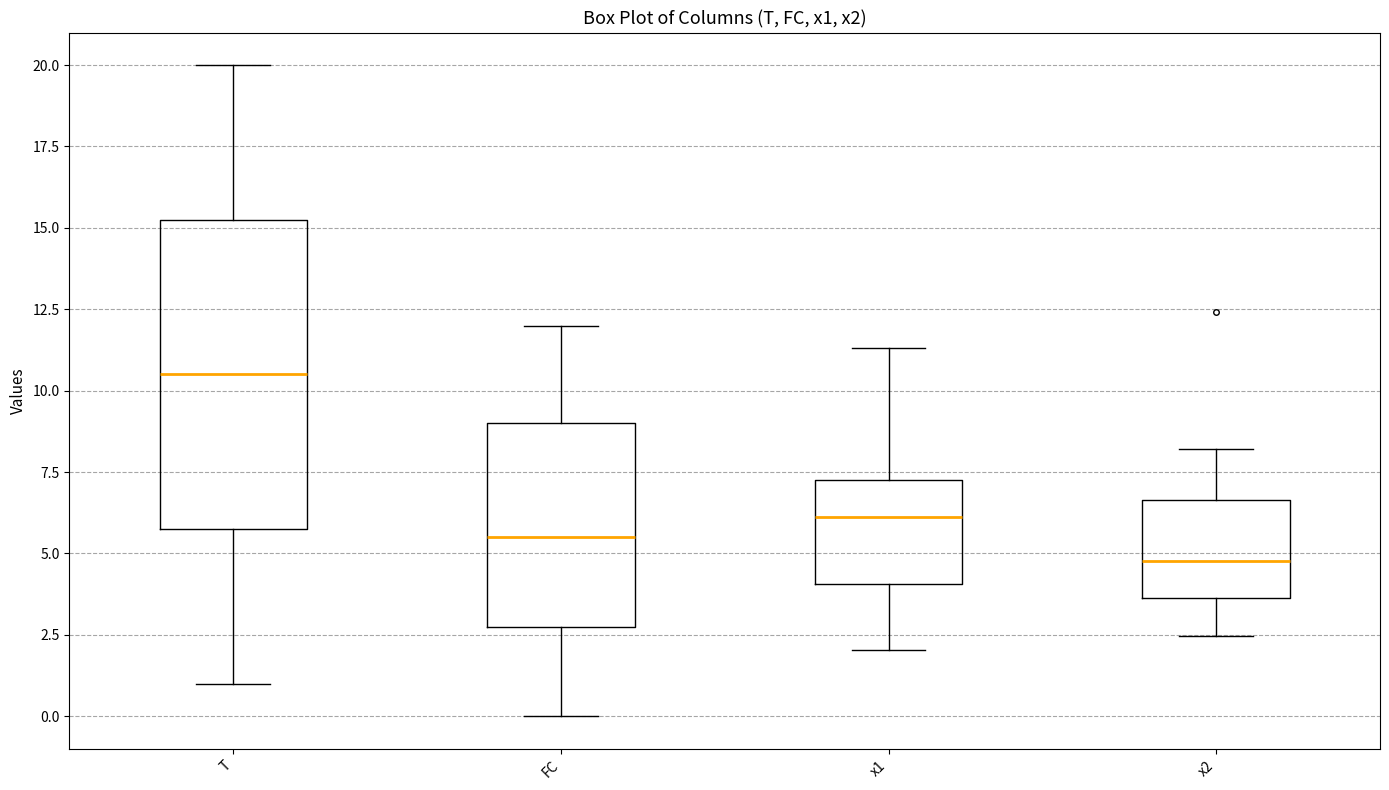

Which box is the tallest, from its lower edge to its upper edge?

T